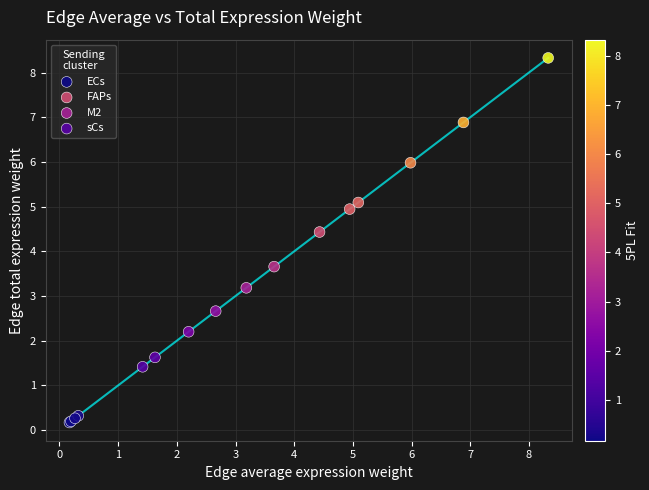

Which series contains the highest Y value?

FAPs